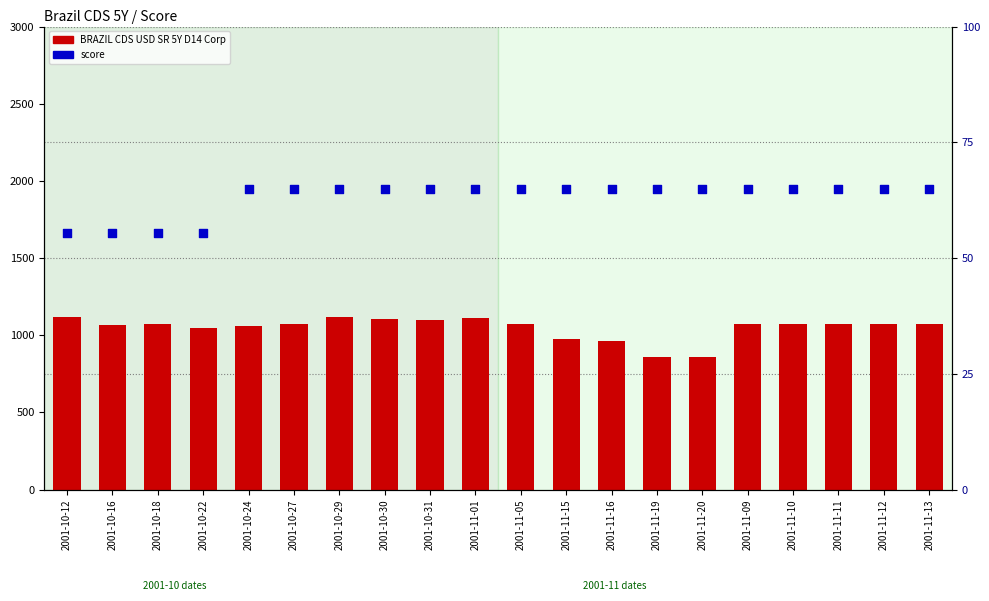

At which category is the sum across all series the highest?

2001-10-29